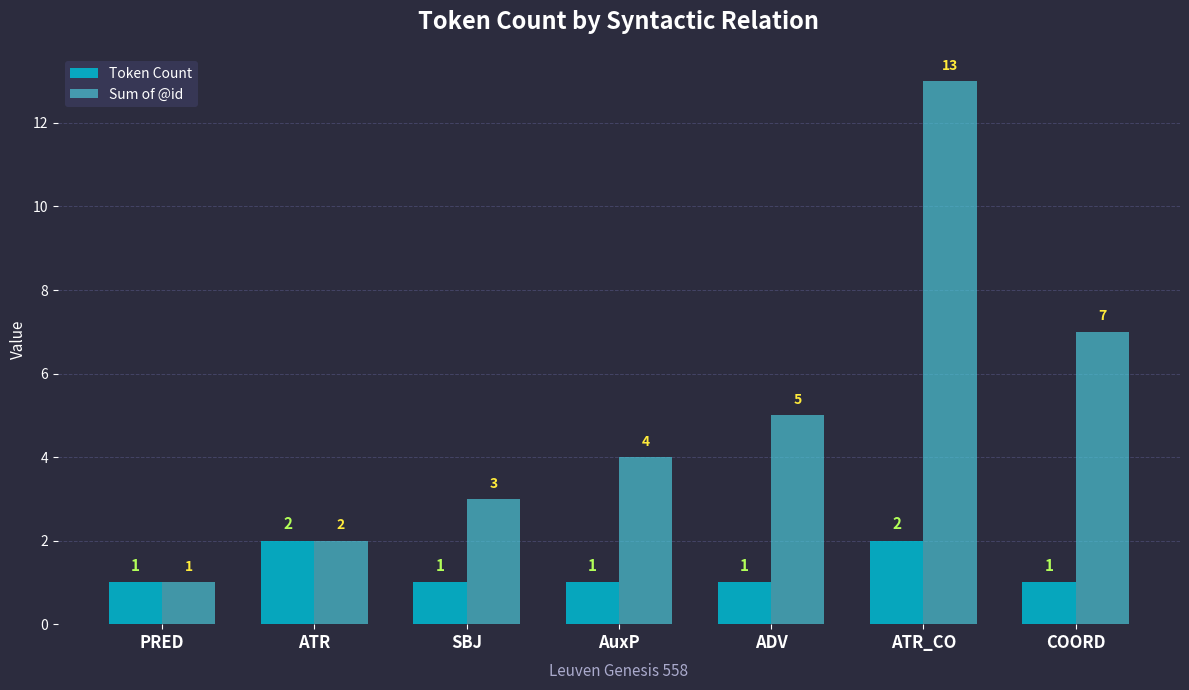

What is the total value across all series at ATR?

4